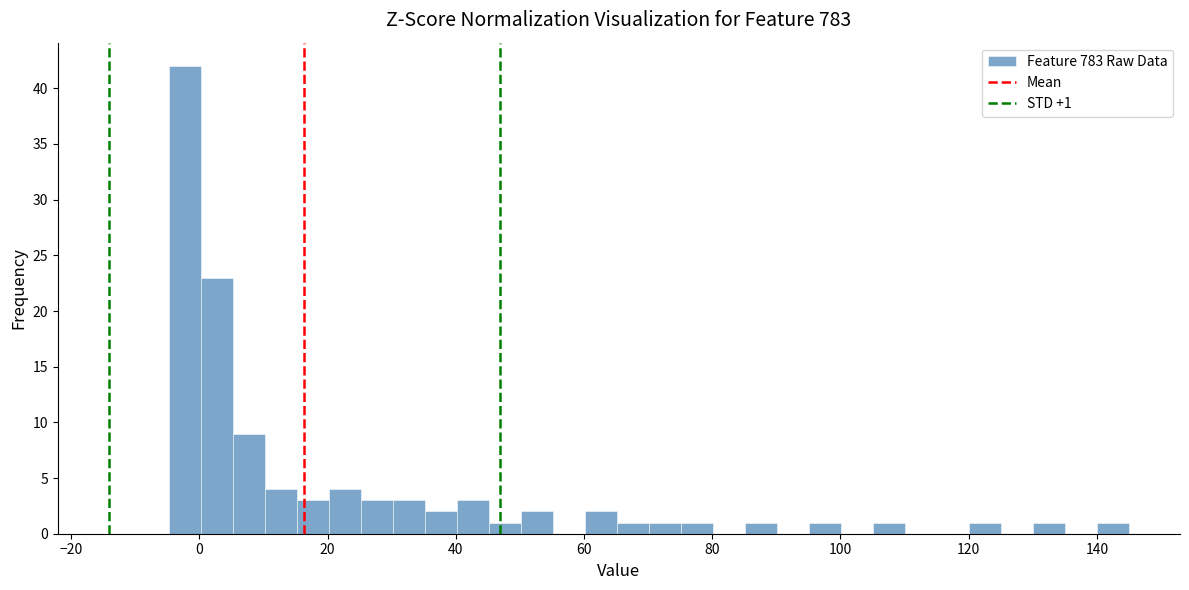

Read against the x-axis, roughly where is the centre of the tallest bar?

-2